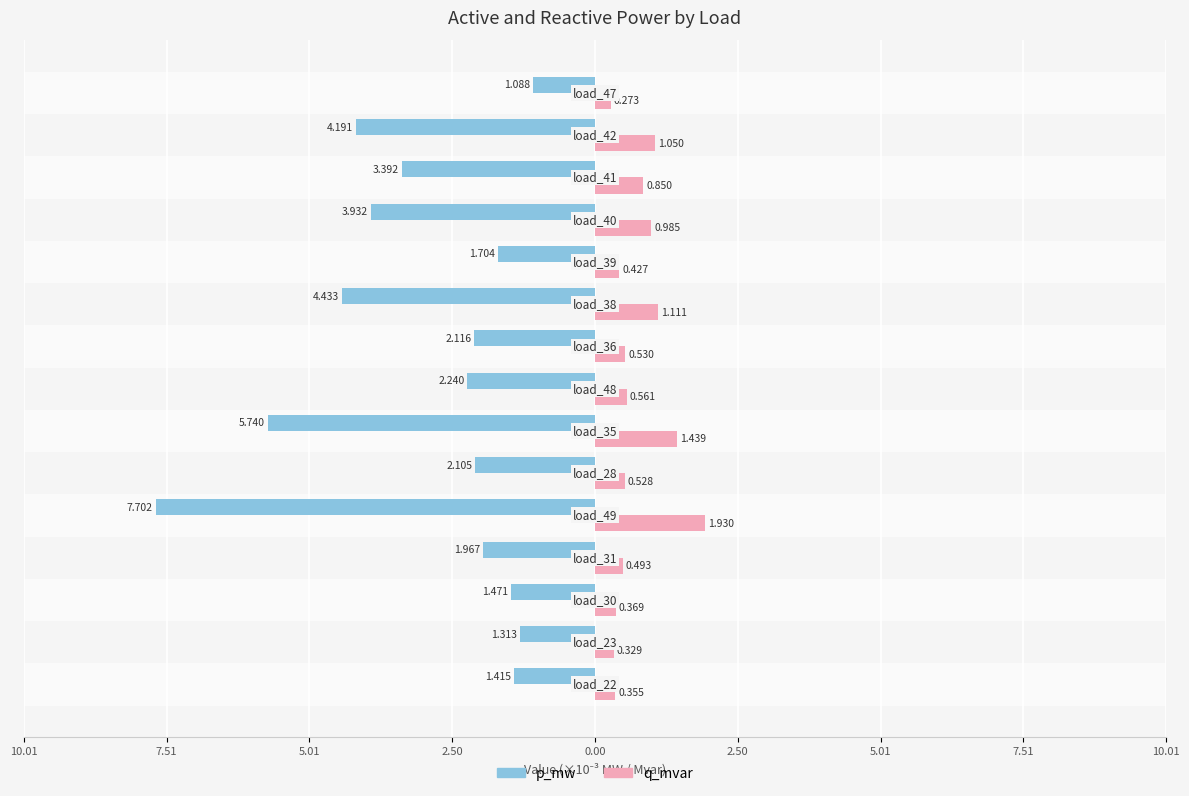

What are all the series names shown in the legend?

p_mw, q_mvar